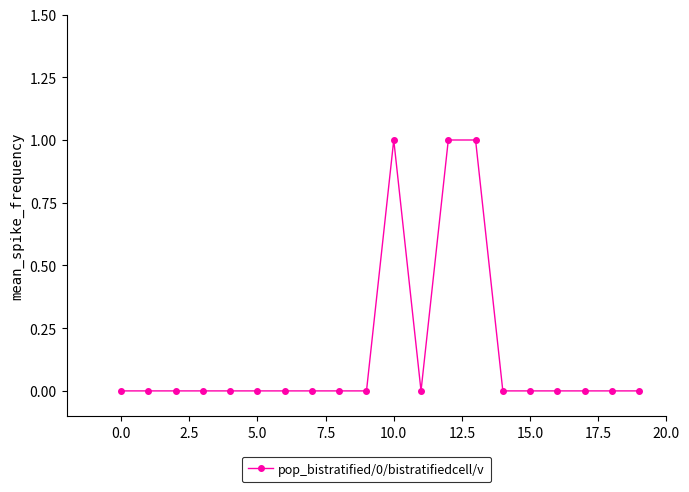

Reading left to right, transcribe all the data shown in this chart.

0	0	0	0	0	0	0	0	0	0	1	0	1	1	0	0	0	0	0	0